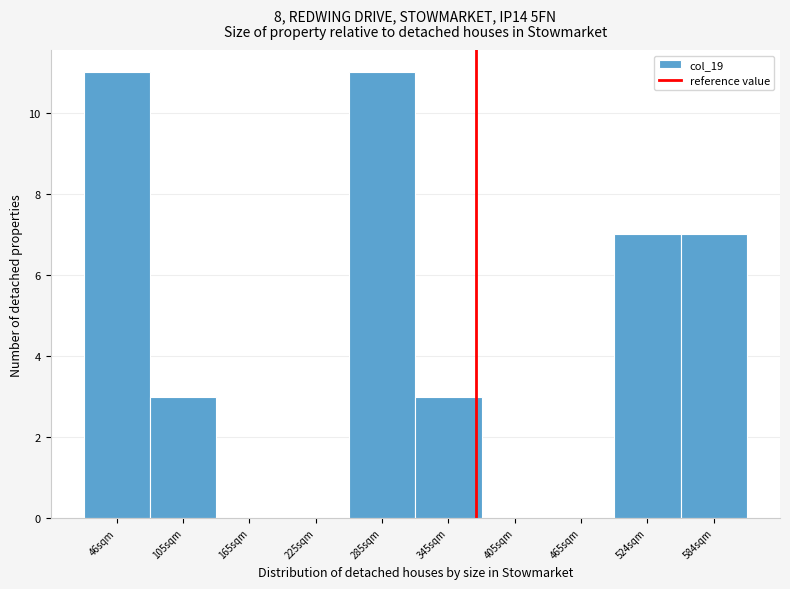

Reading left to right, list all the values displayed in this chart.

46sqm=11	105sqm=3	165sqm=0	225sqm=0	285sqm=11	345sqm=3	405sqm=0	465sqm=0	524sqm=7	584sqm=7